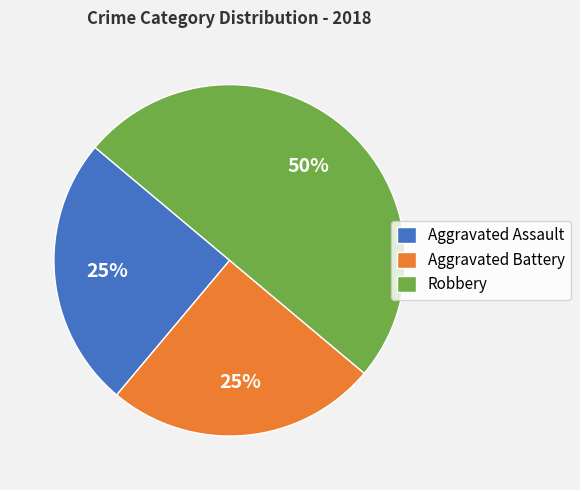

Which category has the biggest portion of the pie?

Robbery